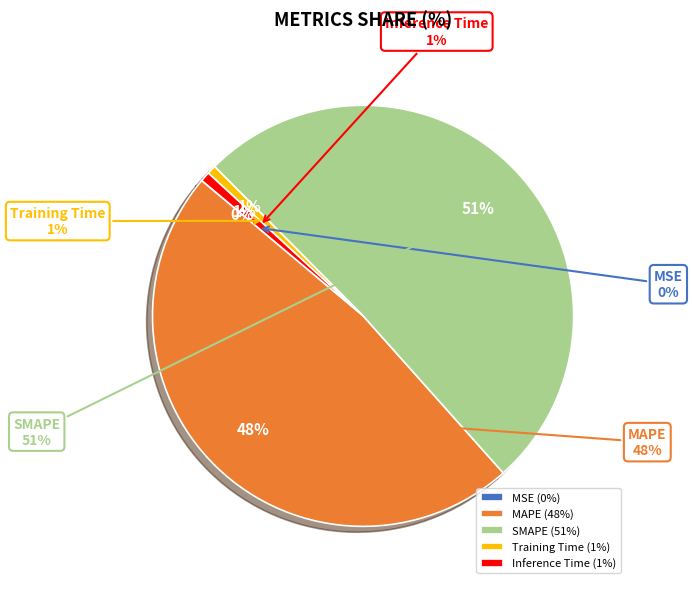

Is Training Time the majority of the pie?

No